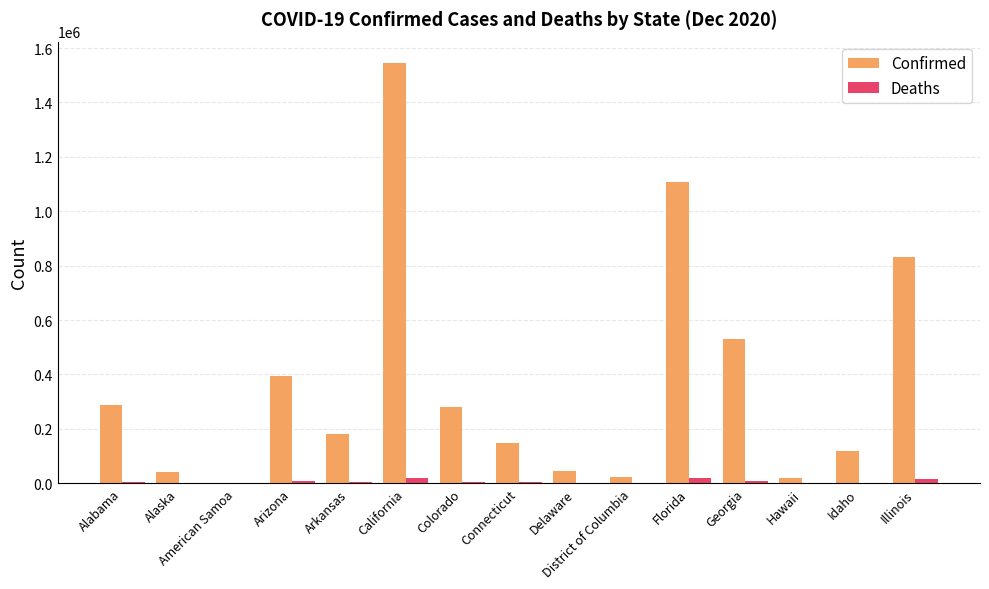

At which label does Confirmed first exceed 181624?

Alabama